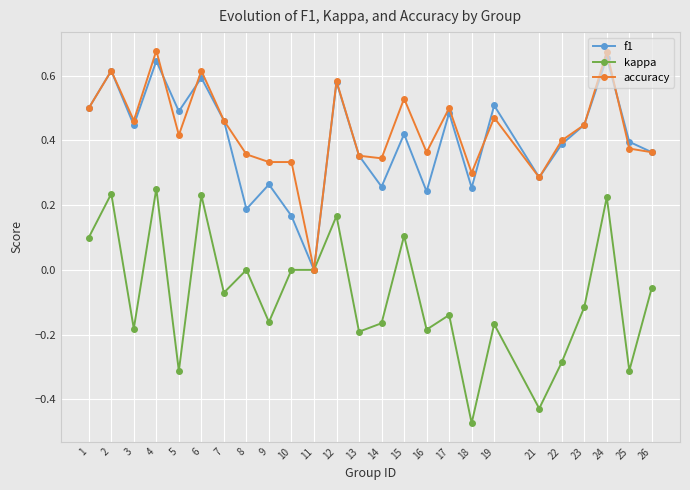

Between 6 and 11, which series saw the biggest shift?

accuracy